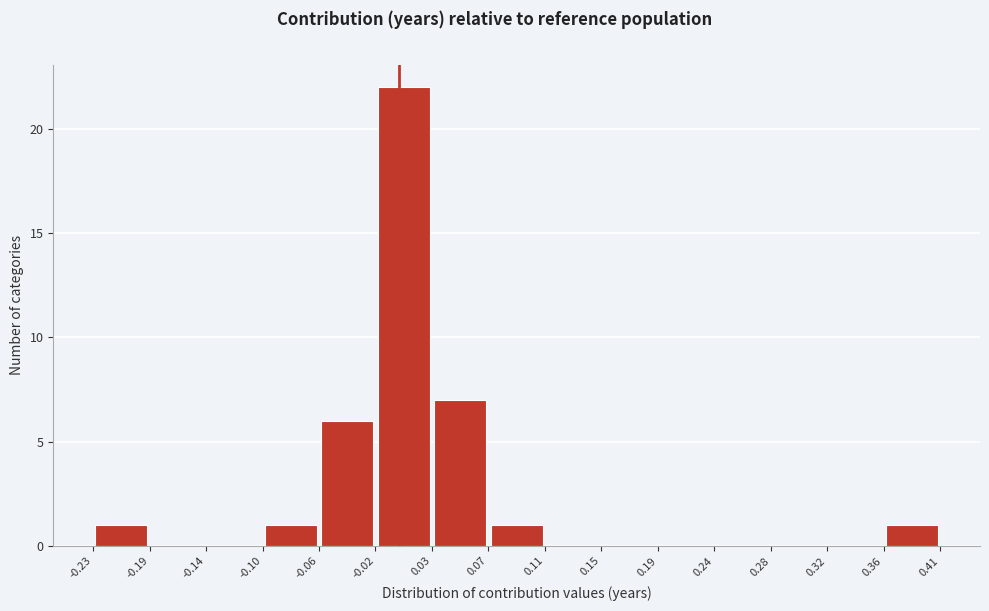

What is the height of the bar covering -0.23 to -0.19 on the x-axis? The values are not printed on the chart, so give them approximately, as read against the axis.

1